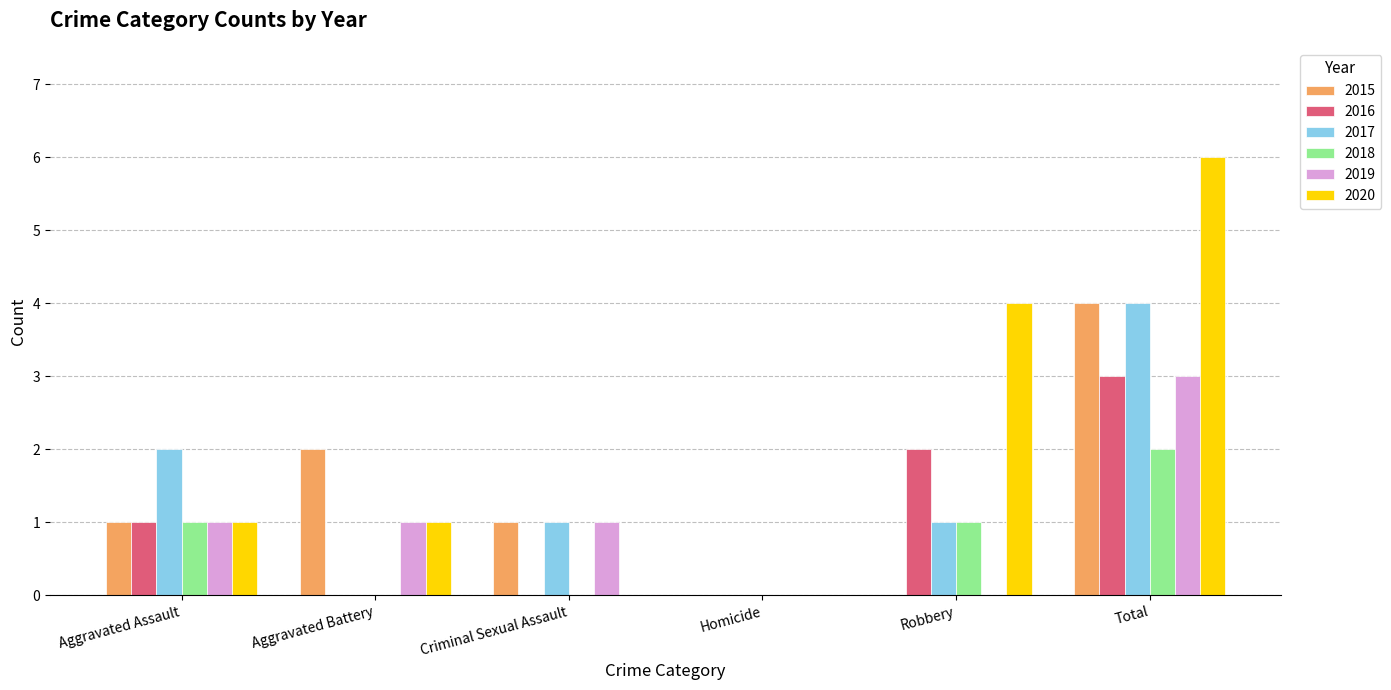

What is the sum of all 2019 values?

6